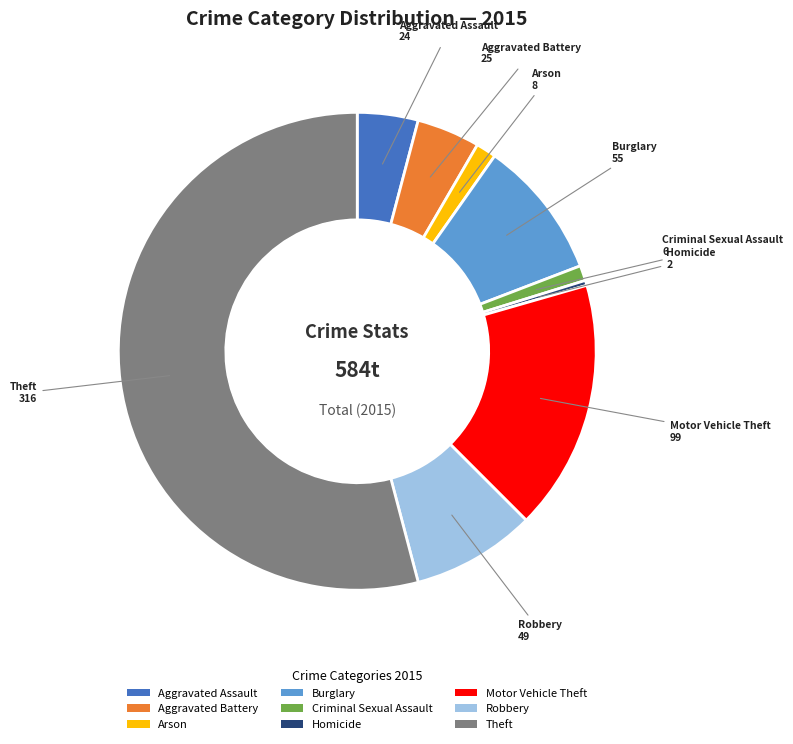

Which category has the smallest portion of the pie?

Homicide